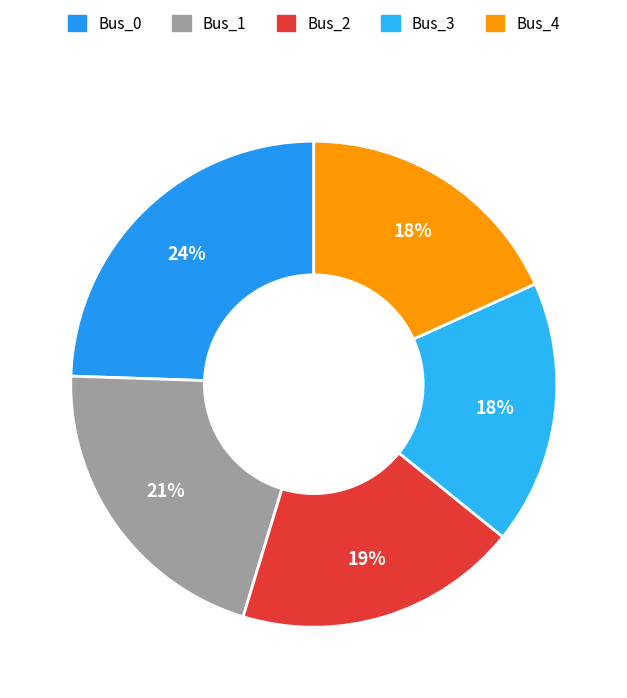

To the nearest percent, what is the average slice percentage?

20%